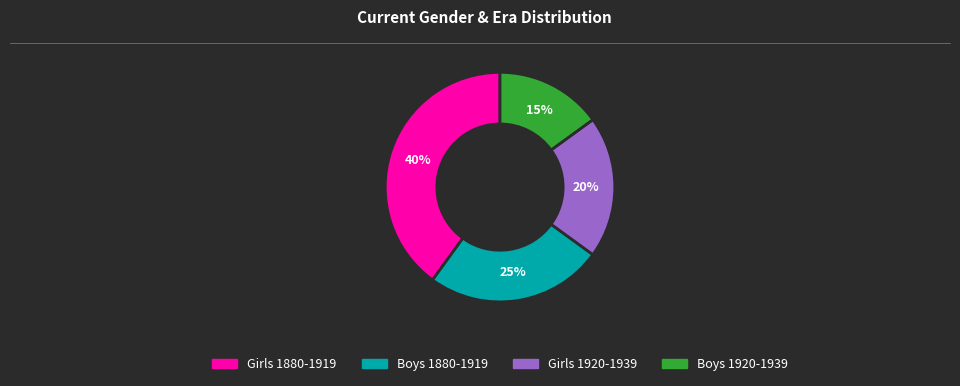

Is Girls 1880-1919 the majority of the pie?

No